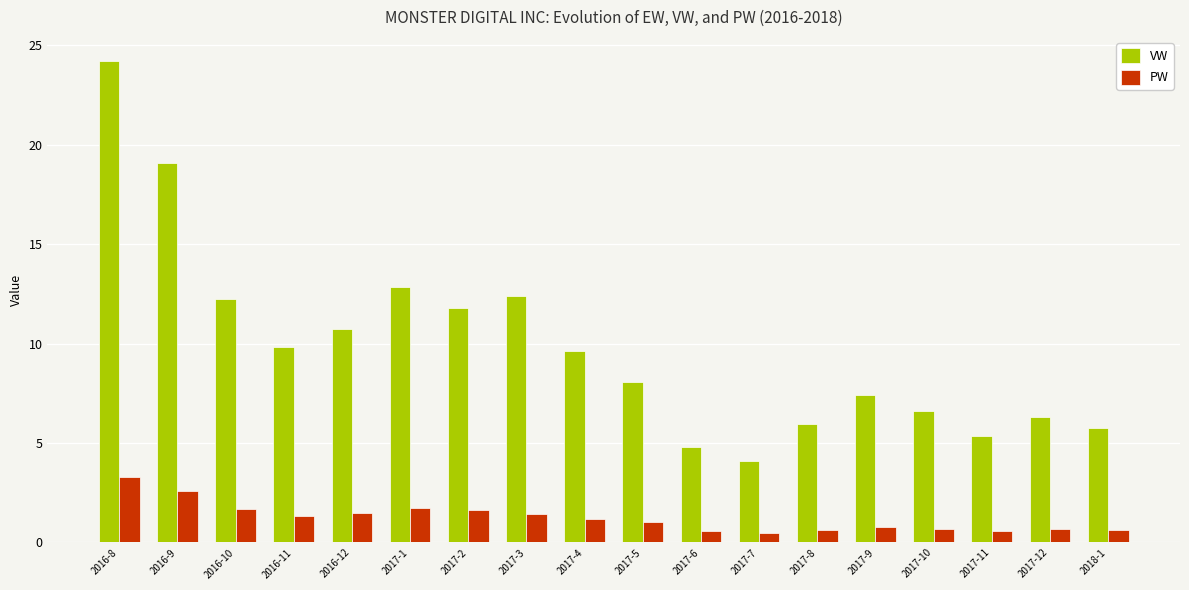

Which series has the largest total across all categories?

VW